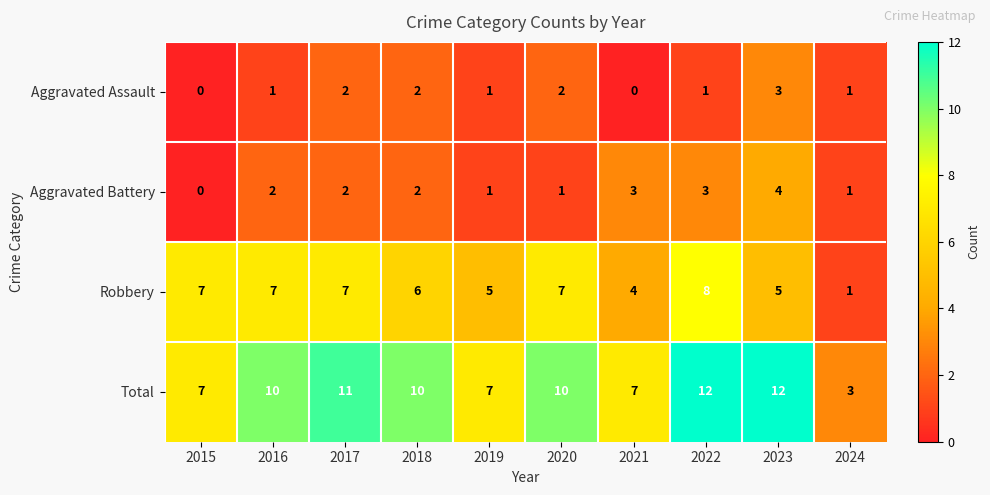

Which category has the lowest value in the Robbery series?

2024